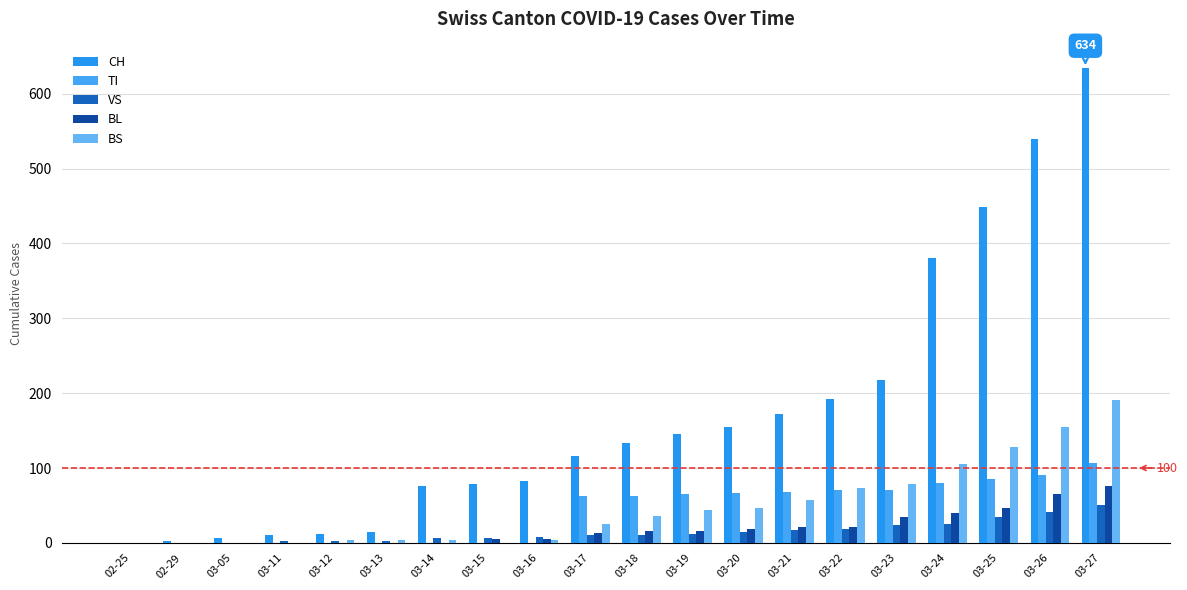

Which series has the largest total across all categories?

CH